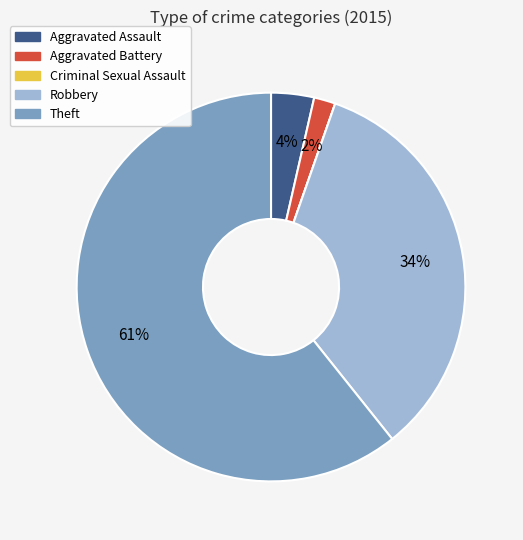

Which category has the biggest portion of the pie?

Theft